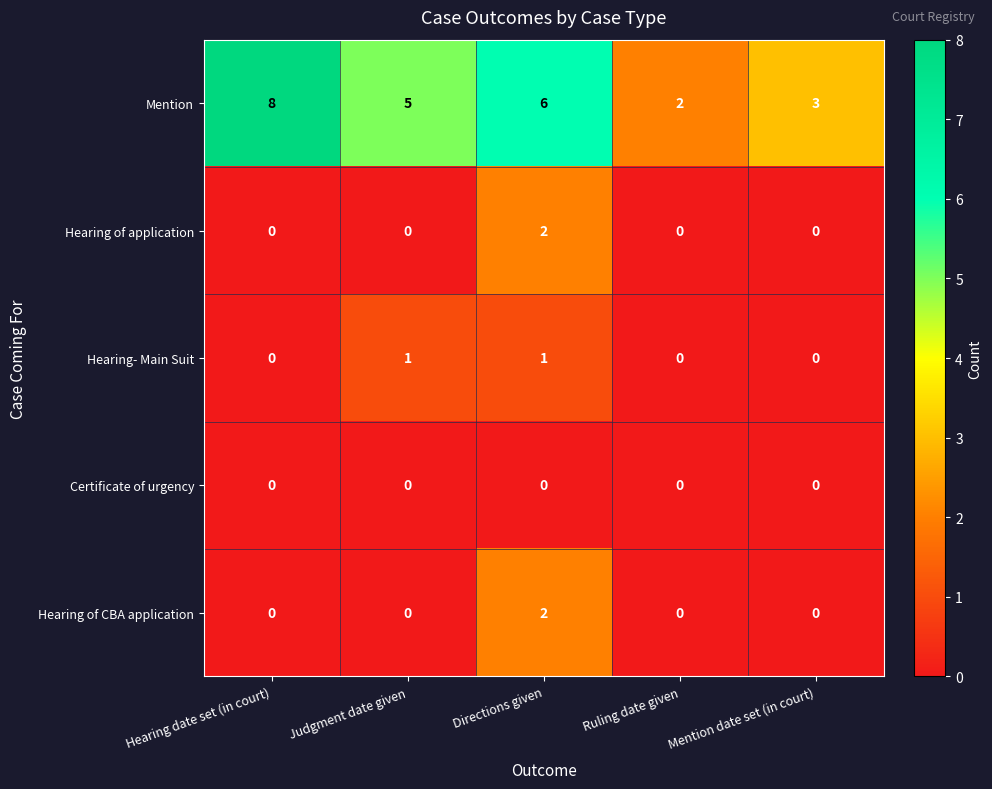

Reading left to right, list all the values displayed in this chart.

Mention: 8	5	6	2	3
Hearing of application: 0	0	2	0	0
Hearing- Main Suit: 0	1	1	0	0
Certificate of urgency: 0	0	0	0	0
Hearing of CBA application: 0	0	2	0	0